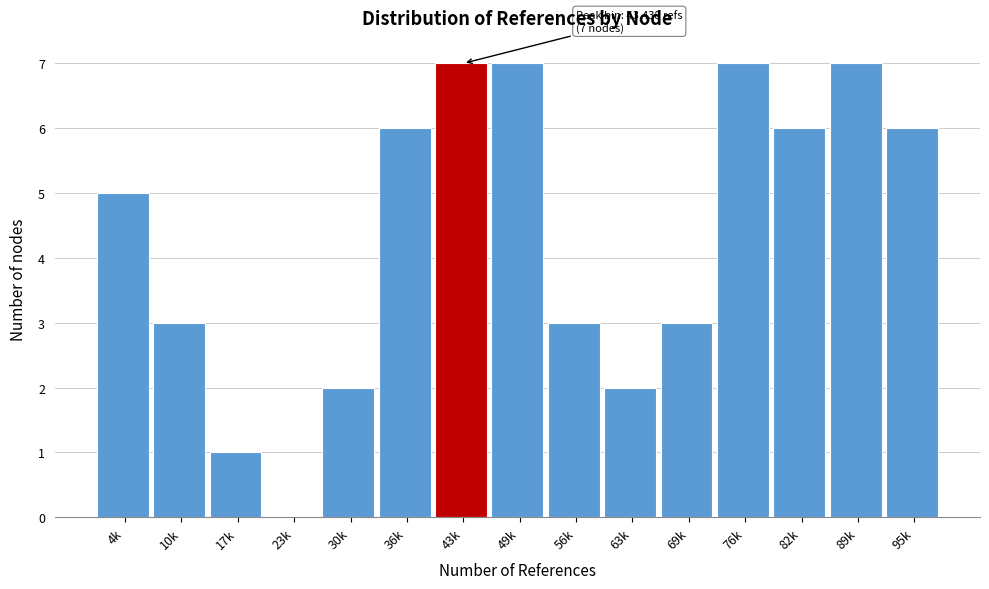

Reading left to right, what are all the values shown in this chart?

4k=5	10k=3	17k=1	23k=0	30k=2	36k=6	43k=7	49k=7	56k=3	63k=2	69k=3	76k=7	82k=6	89k=7	95k=6